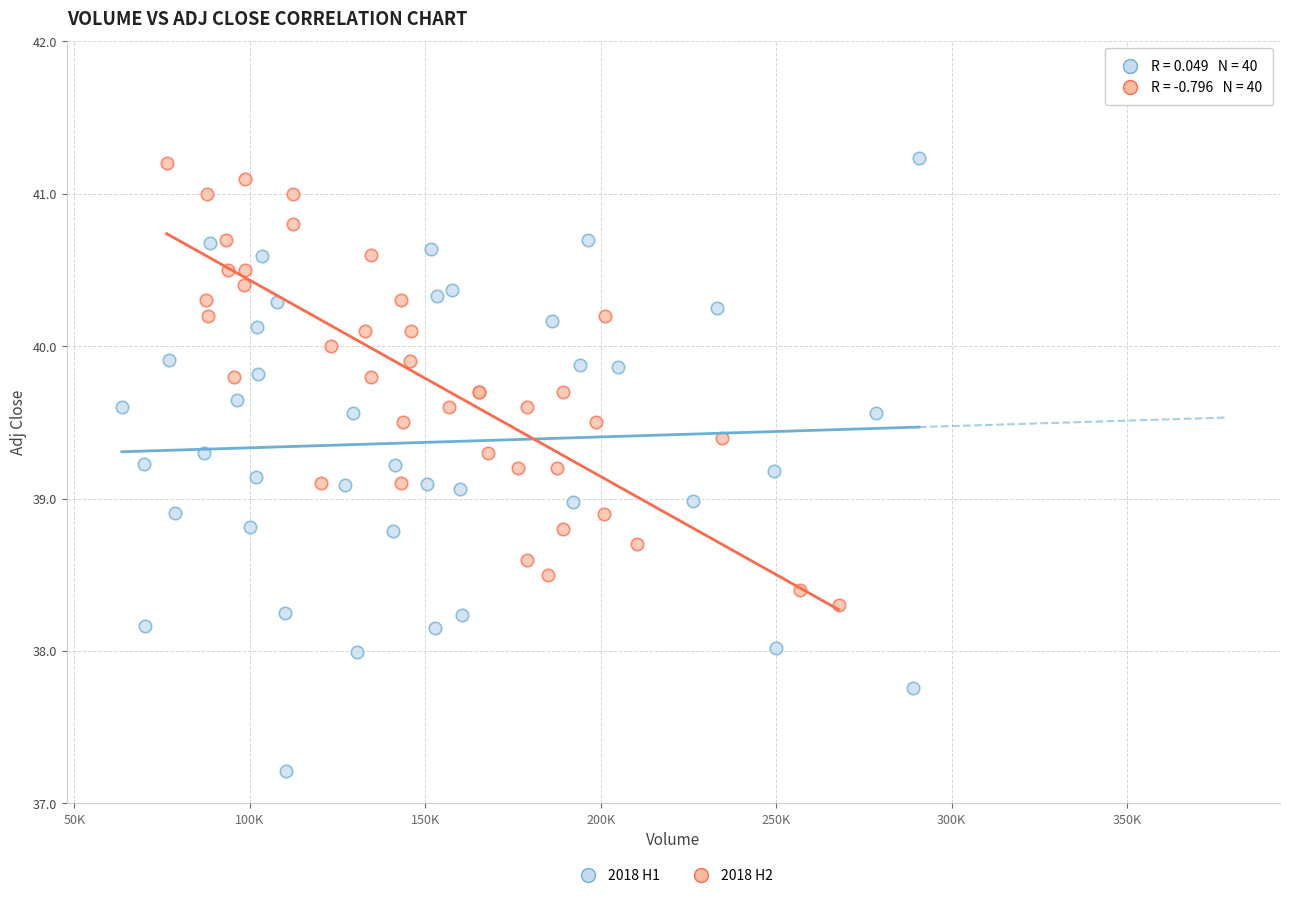

Which series has the widest spread of Y values?

2018 H1